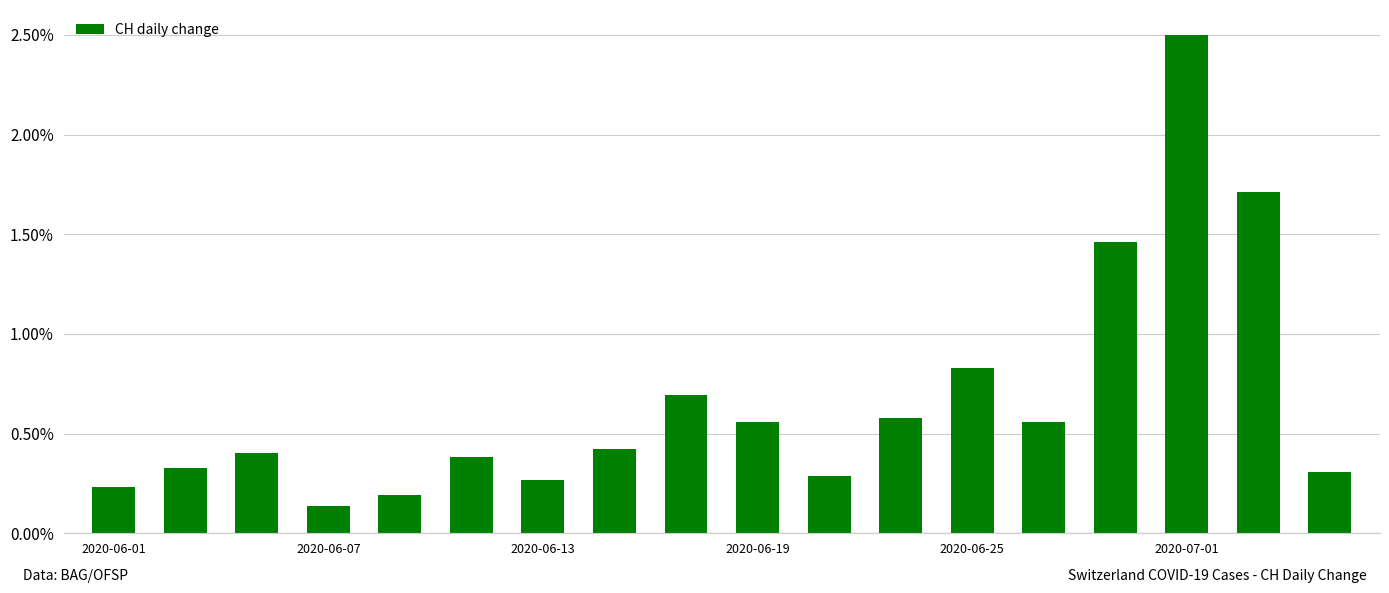

What is the difference between the second highest and minimum values?

1.6